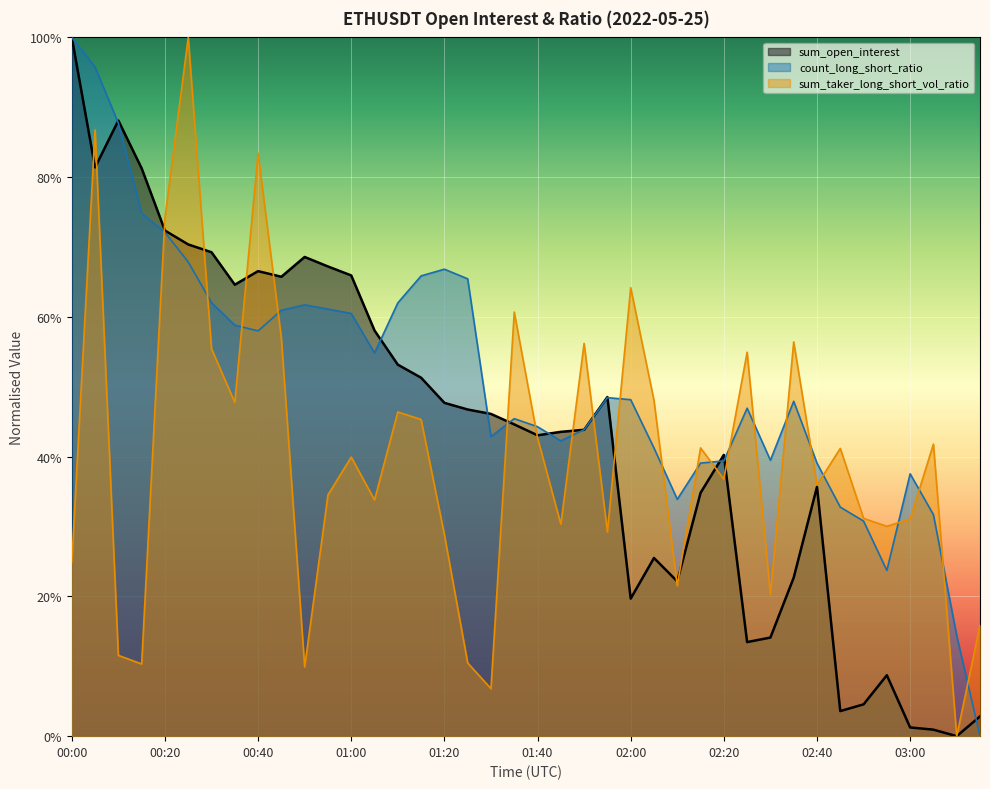

The value of count_long_short_ratio at 00:15 is 0.7. True or false?

True